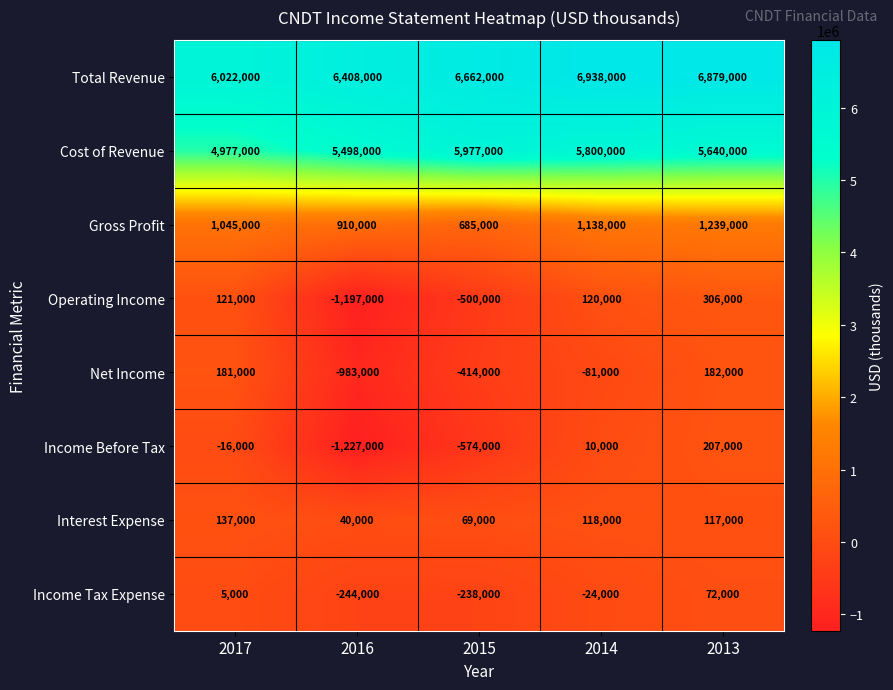

At which label does Cost of Revenue reach its peak?

2015